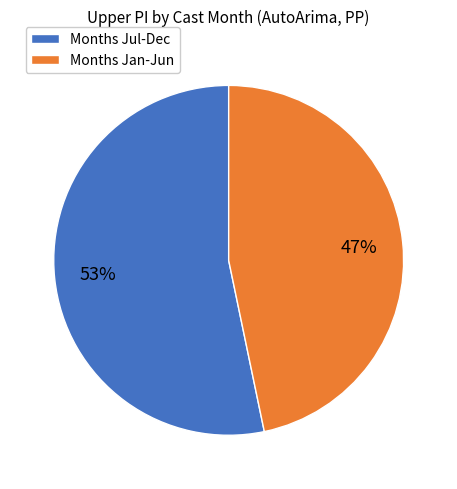

How many segments does this pie chart have?

2